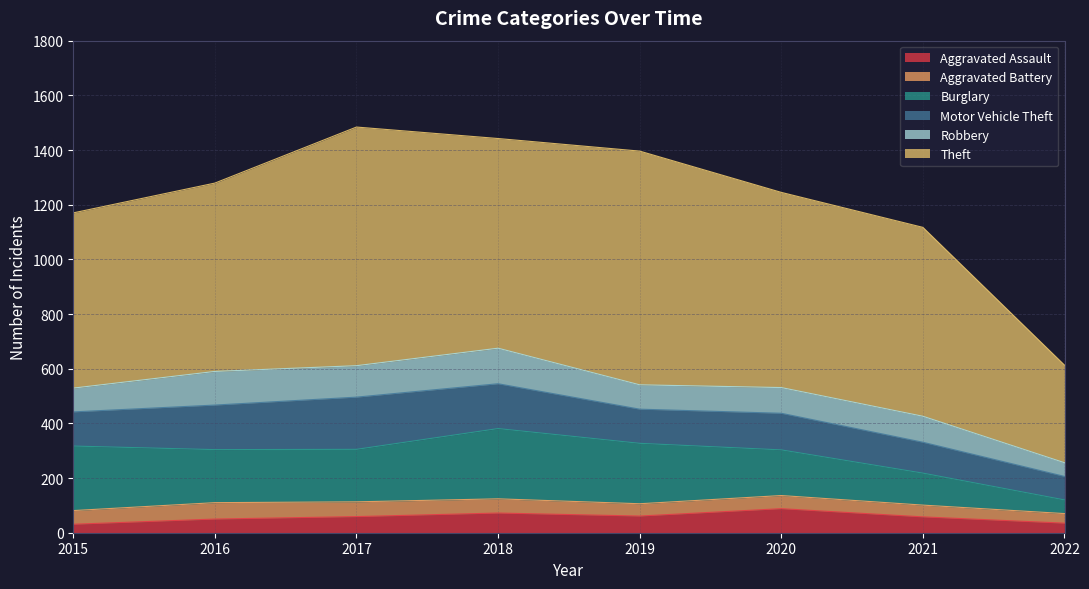

What is the total value across all series at 2018?

1442